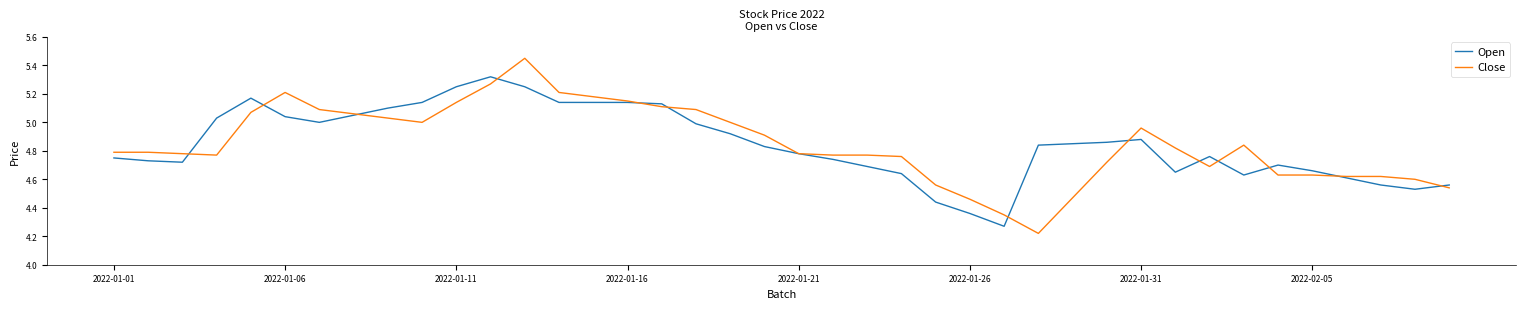

Rank the series by their maximum value, from highest to lowest.

Close, Open